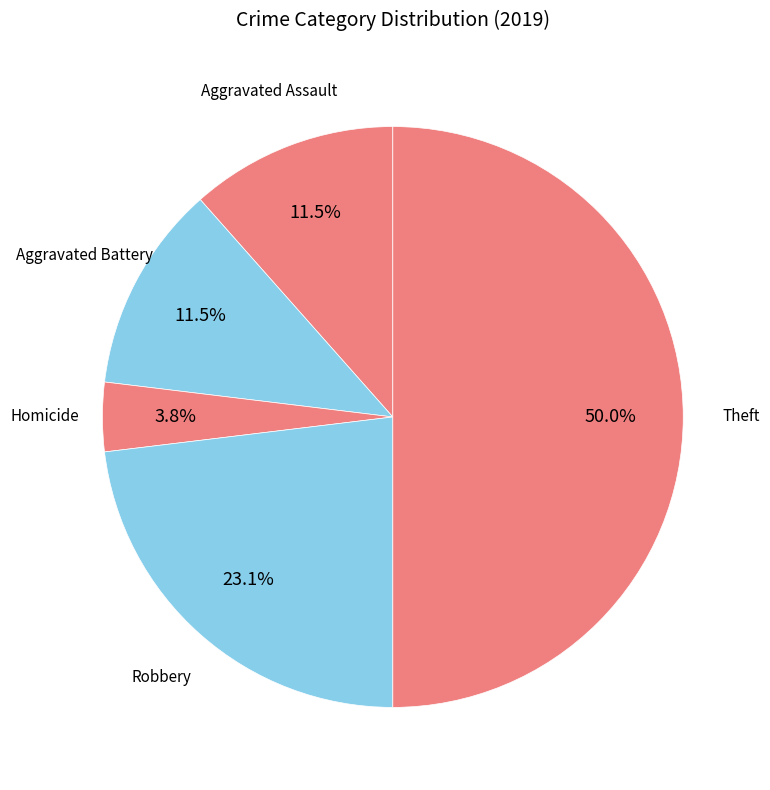

What percentage is the Theft slice, to the nearest percent?

50%